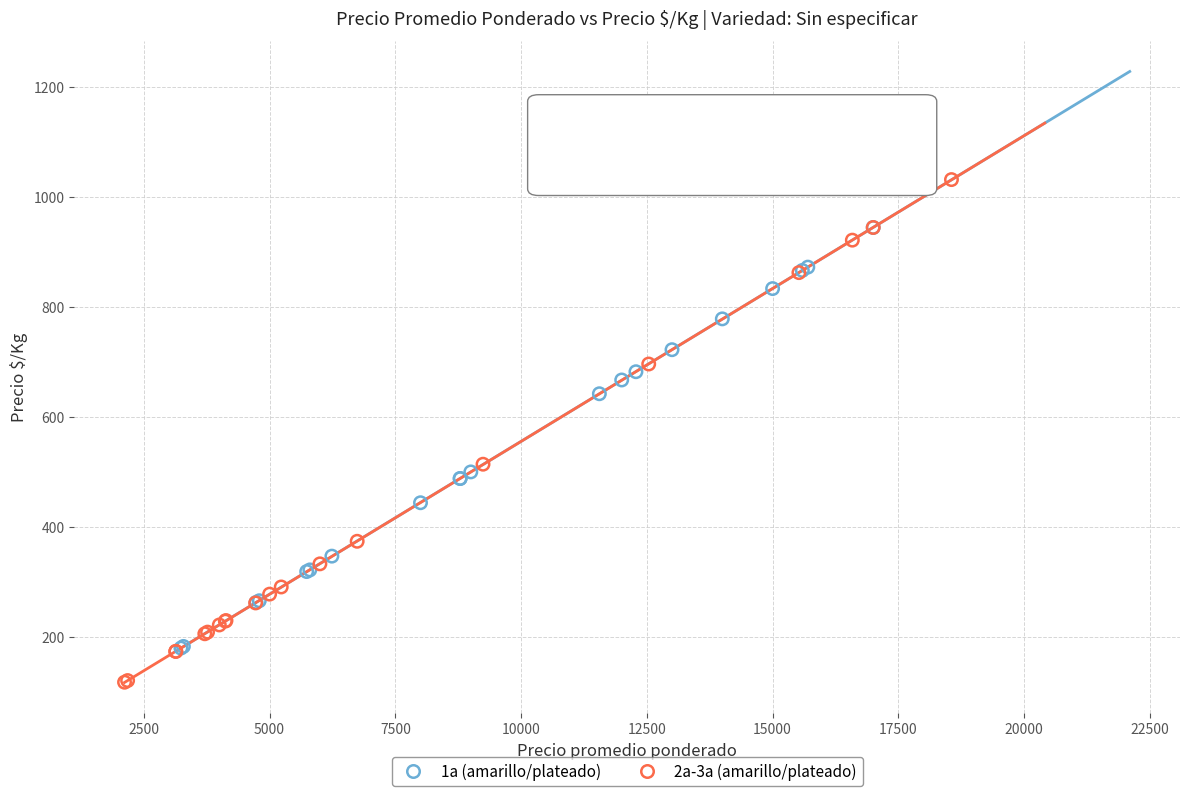

Which series reaches the minimum Y coordinate?

2a-3a (amarillo/plateado)